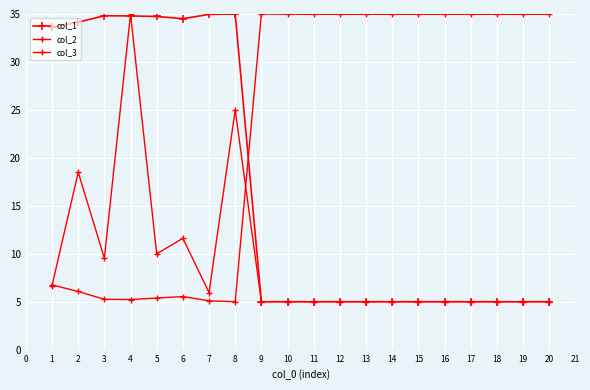

Where is the first local minimum for col_1?

6